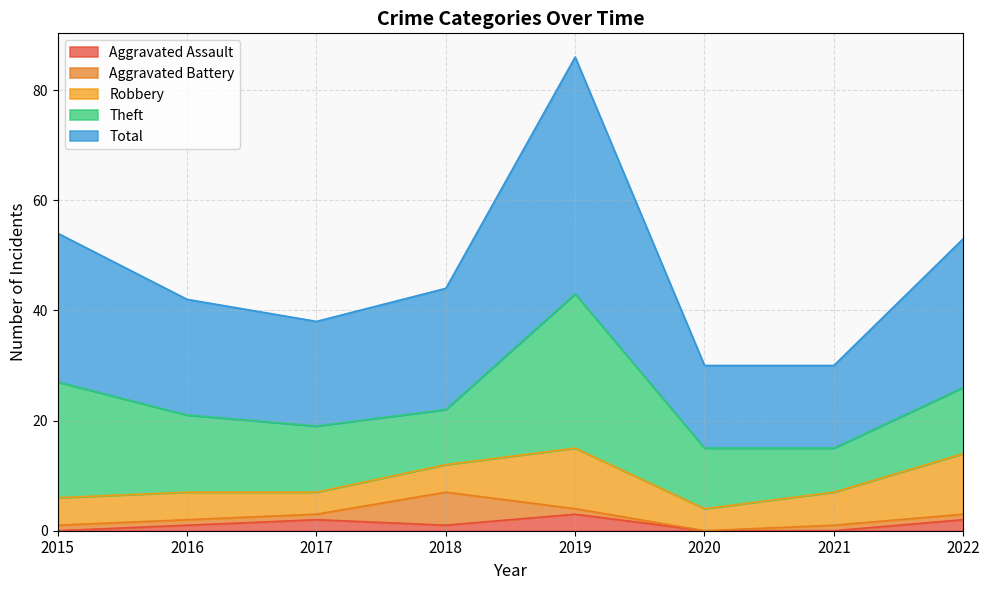

What is the sum of all Total values?

189